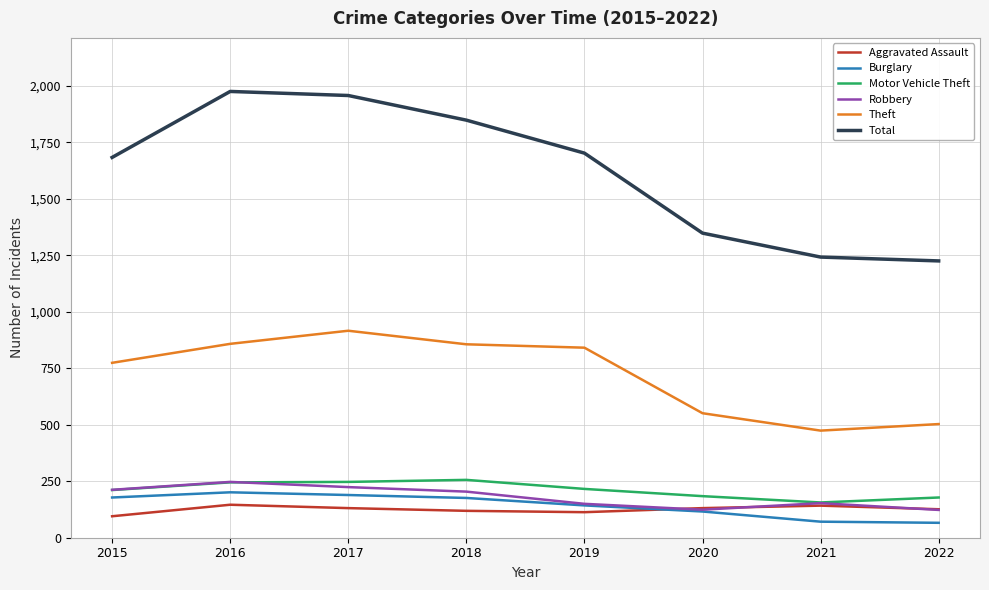

What is the maximum value shown in the chart?

1975